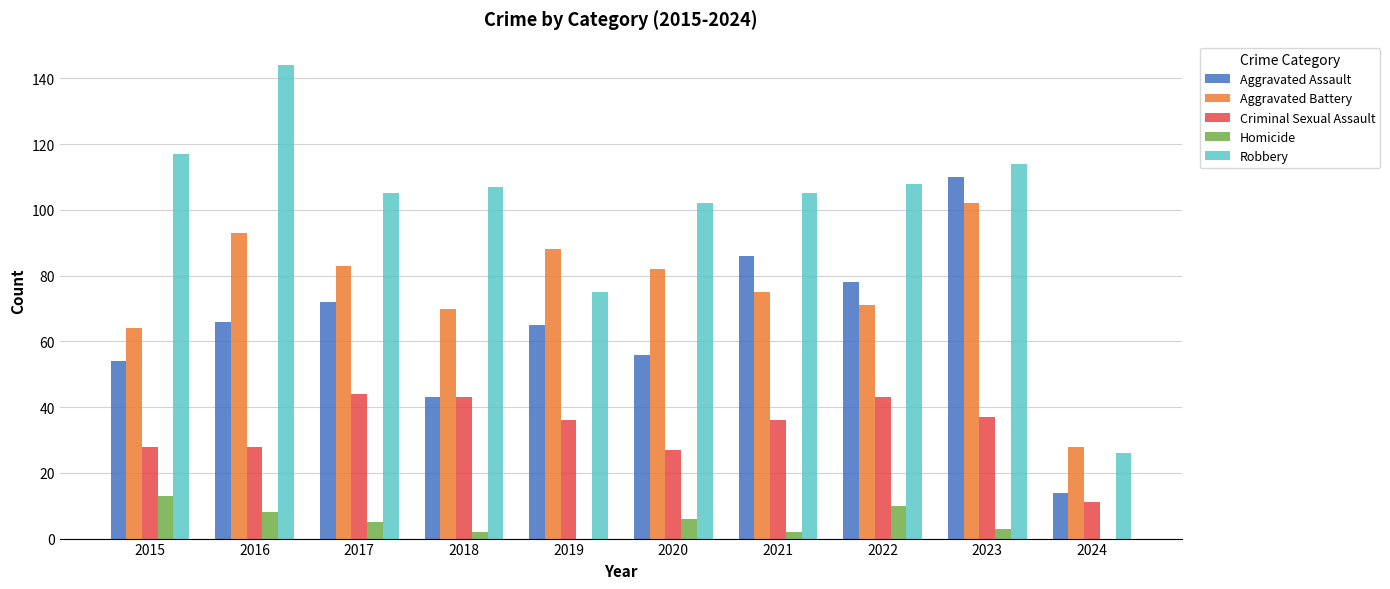

What is the total value across all series at 2019?

264